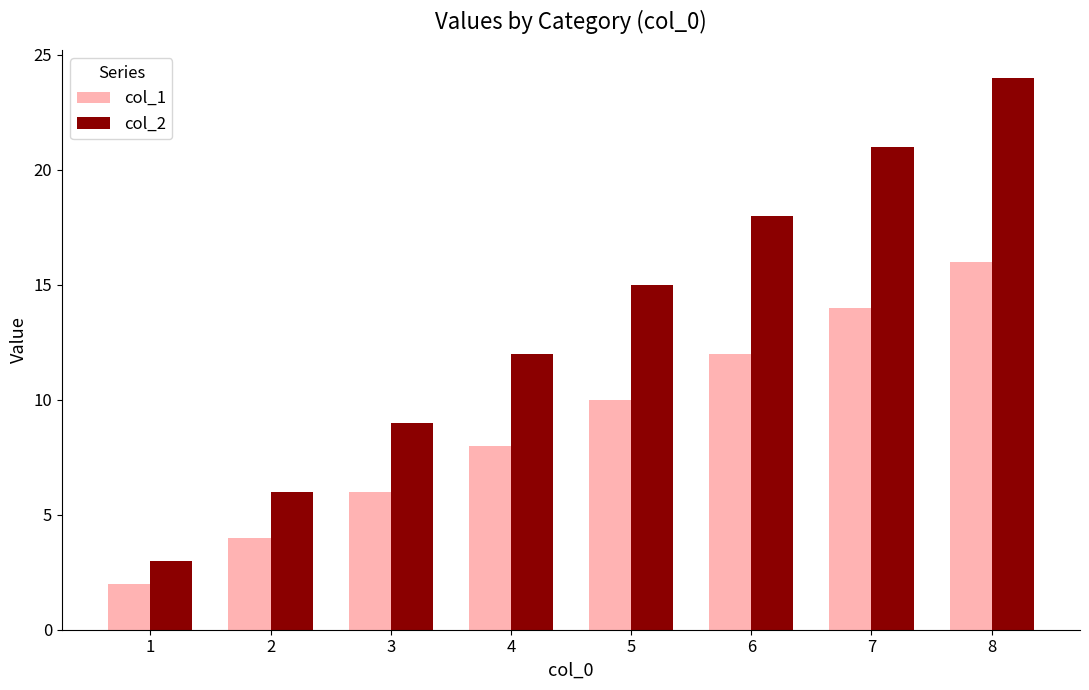

At how many categories does at least one series exceed 11?

5